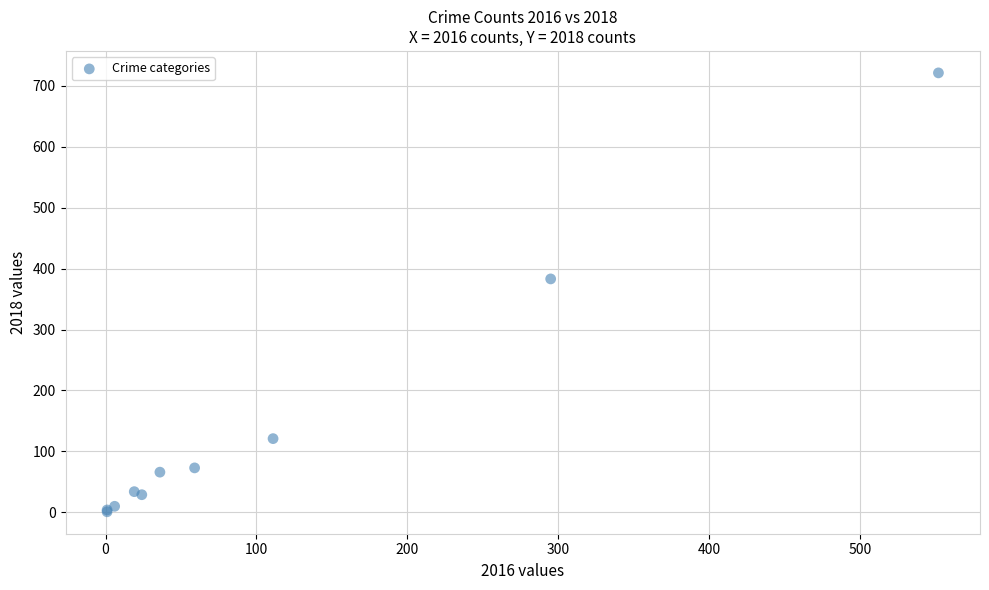

What Y value in the scatter plot is closest to 361?

383